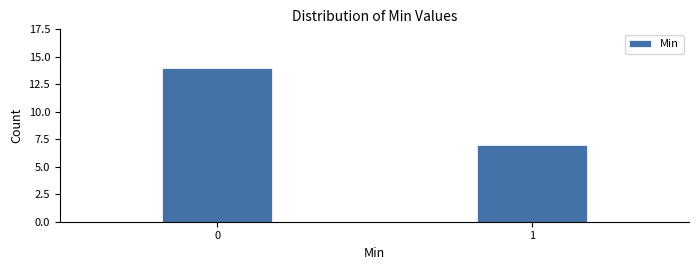

Reading left to right, transcribe all the data shown in this chart.

0=14	1=7